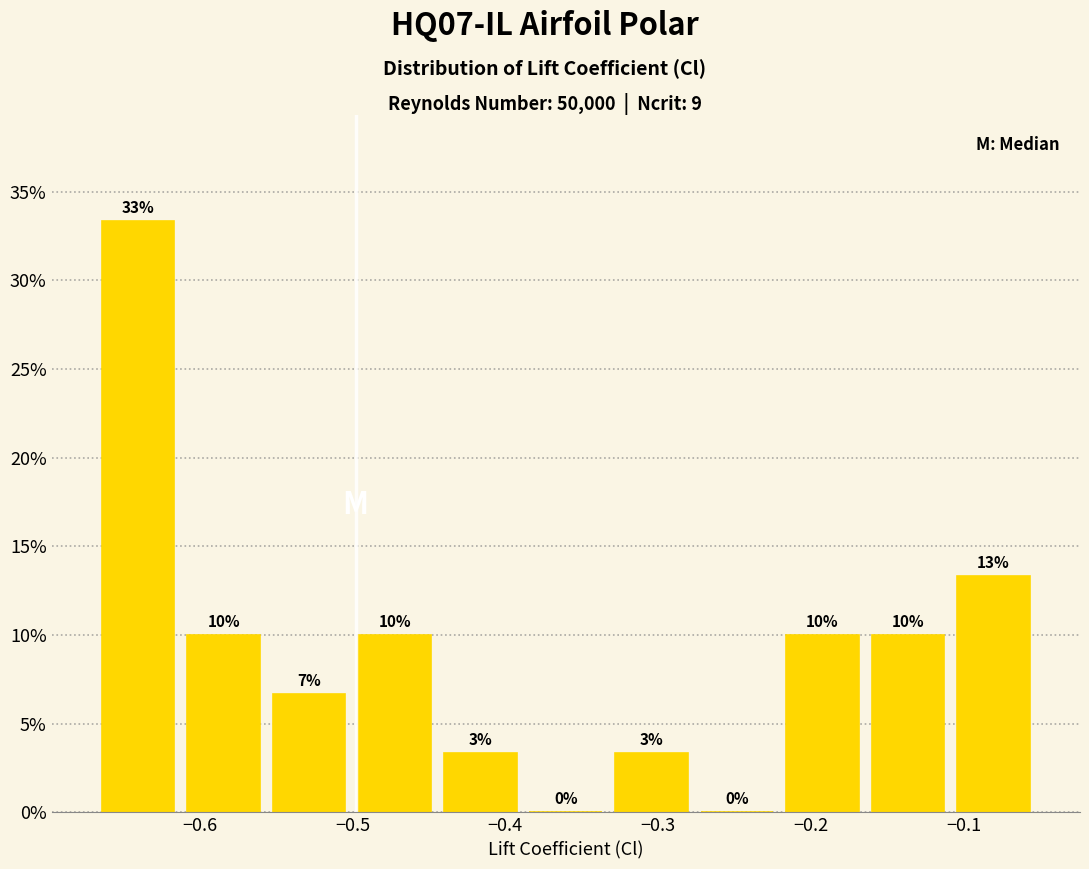

Which range on the x-axis has the tallest bar?

-0.67 to -0.61